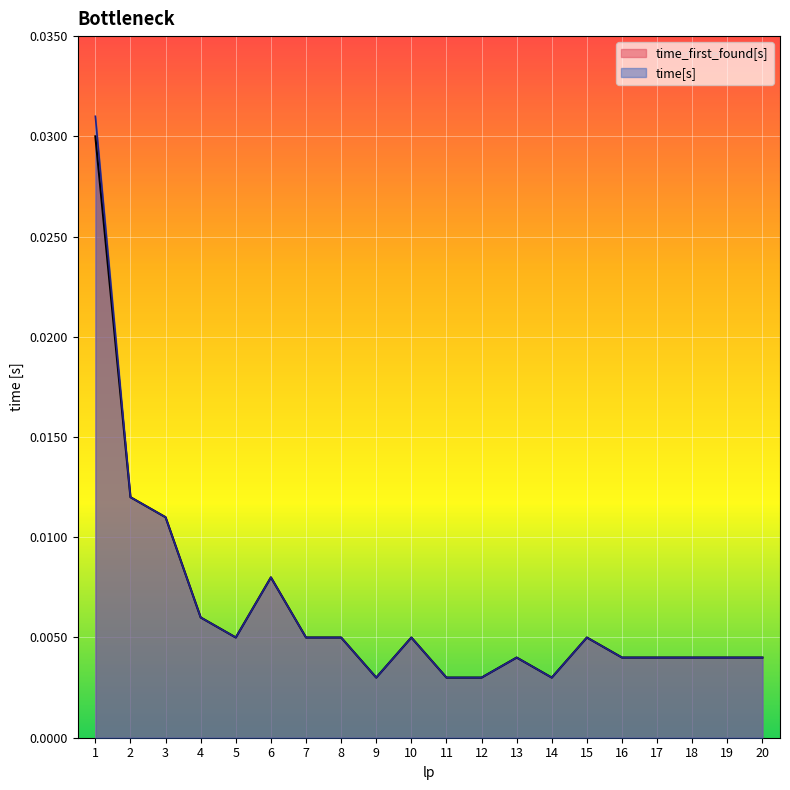

What are all the series names shown in the legend?

time_first_found[s], time[s]